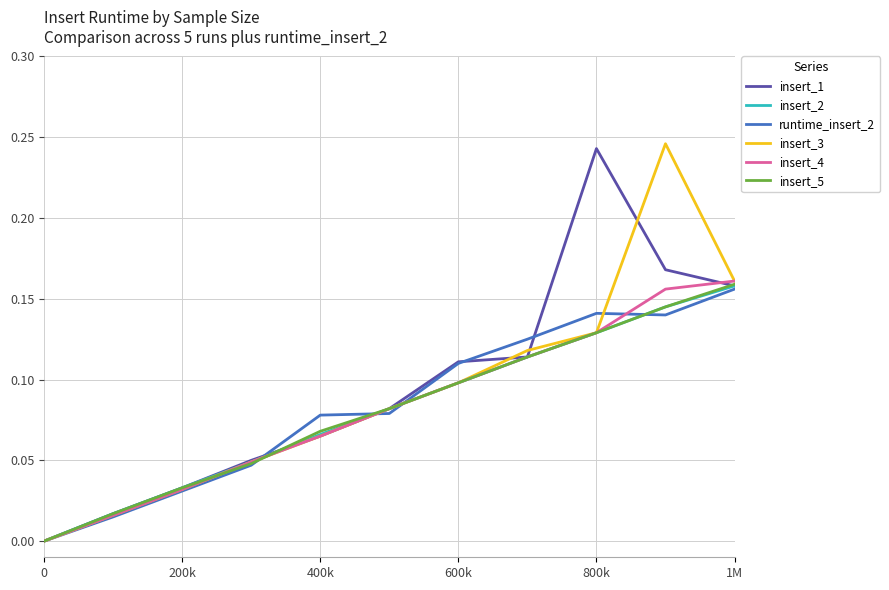

At how many categories does at least one series exceed 0?

10